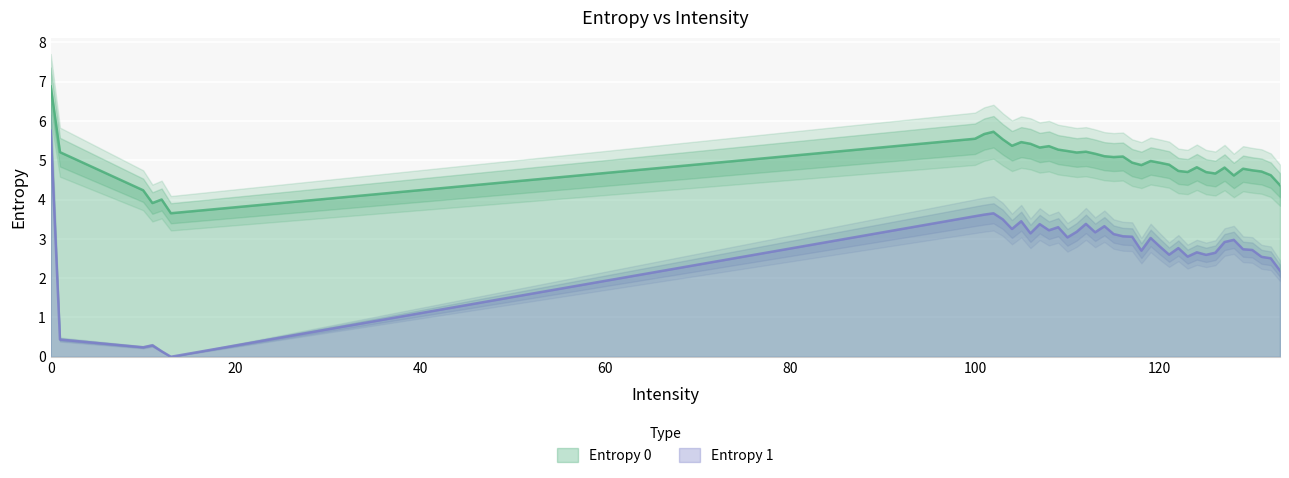

Reading left to right, extract all data points from this chart.

Entropy 0: 6.9	5.2	4.2	3.9	4.0	3.7	5.5	5.7	5.7	5.5	5.4	5.5	5.4	5.3	5.4	5.3	5.2	5.2	5.2	5.2	5.1	5.1	5.1	4.9	4.9	5.0	4.9	4.9	4.7	4.7	4.8	4.7	4.7	4.8	4.6	4.8	4.7	4.7	4.6	4.4
Entropy 1: 5.8	0.4	0.2	0.3	0.1	0.0	3.6	3.6	3.7	3.5	3.3	3.5	3.1	3.4	3.2	3.3	3.0	3.2	3.4	3.2	3.3	3.1	3.1	3.1	2.7	3.0	2.8	2.6	2.8	2.5	2.7	2.6	2.6	2.9	3.0	2.7	2.7	2.5	2.5	2.2